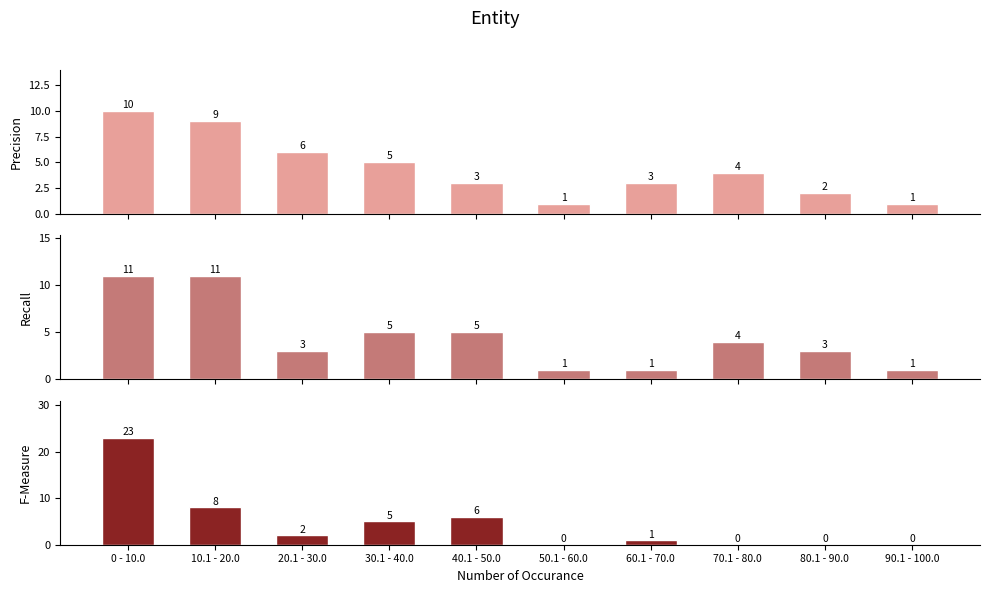

Reading left to right, extract all data points from this chart.

Precision: 0 - 10.0=10	10.1 - 20.0=9	20.1 - 30.0=6	30.1 - 40.0=5	40.1 - 50.0=3	50.1 - 60.0=1	60.1 - 70.0=3	70.1 - 80.0=4	80.1 - 90.0=2	90.1 - 100.0=1
Recall: 0 - 10.0=11	10.1 - 20.0=11	20.1 - 30.0=3	30.1 - 40.0=5	40.1 - 50.0=5	50.1 - 60.0=1	60.1 - 70.0=1	70.1 - 80.0=4	80.1 - 90.0=3	90.1 - 100.0=1
F-Measure: 0 - 10.0=23	10.1 - 20.0=8	20.1 - 30.0=2	30.1 - 40.0=5	40.1 - 50.0=6	50.1 - 60.0=0	60.1 - 70.0=1	70.1 - 80.0=0	80.1 - 90.0=0	90.1 - 100.0=0